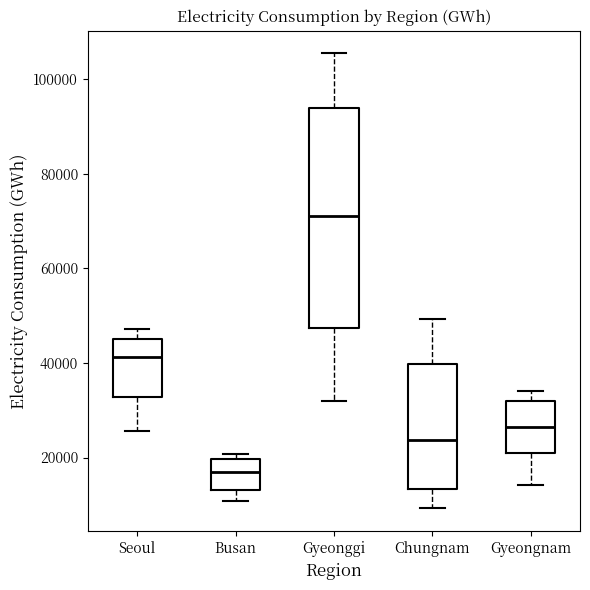

Which box's median line is the lowest?

Busan